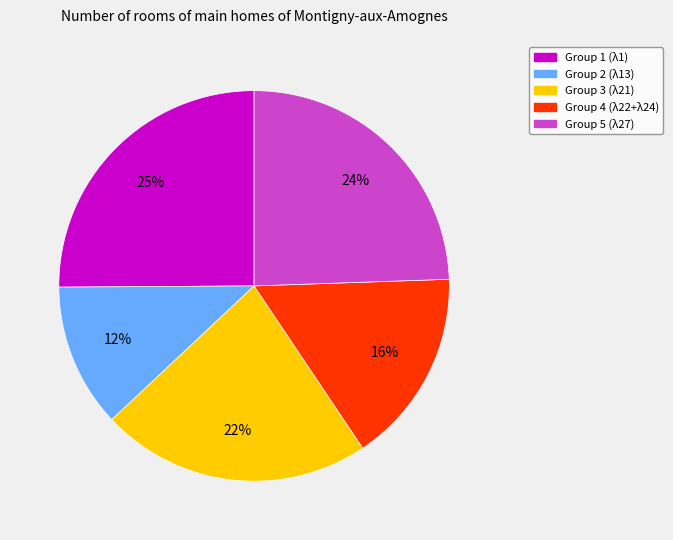

Rank the categories by value from highest to lowest.

Group 1 (λ1), Group 5 (λ27), Group 3 (λ21), Group 4 (λ22+λ24), Group 2 (λ13)